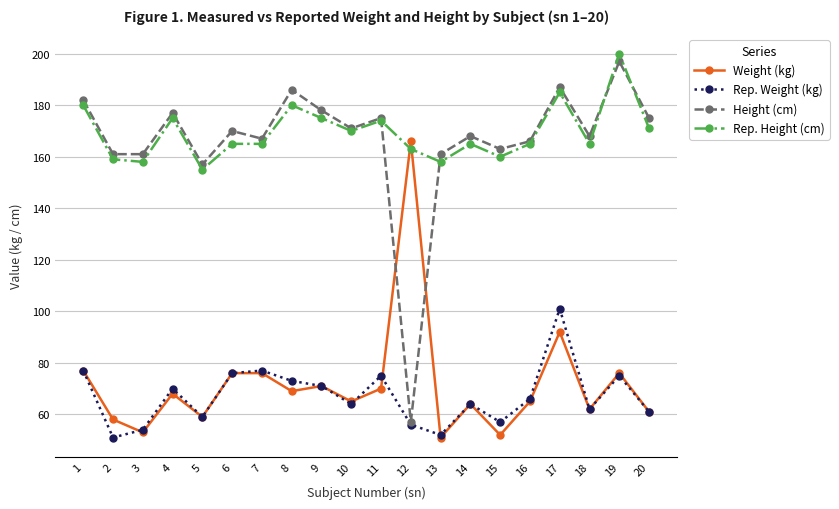

After their last crossing, which series has the higher values: Weight (kg) or Height (cm)?

Height (cm)